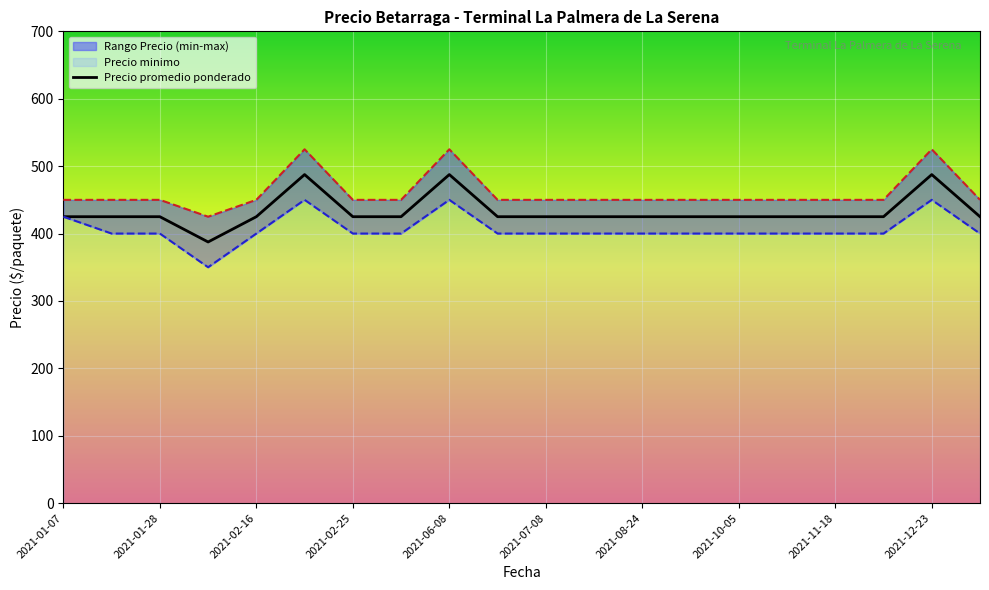

True or false: Precio maximo and Precio promedio ponderado intersect in this chart.

False